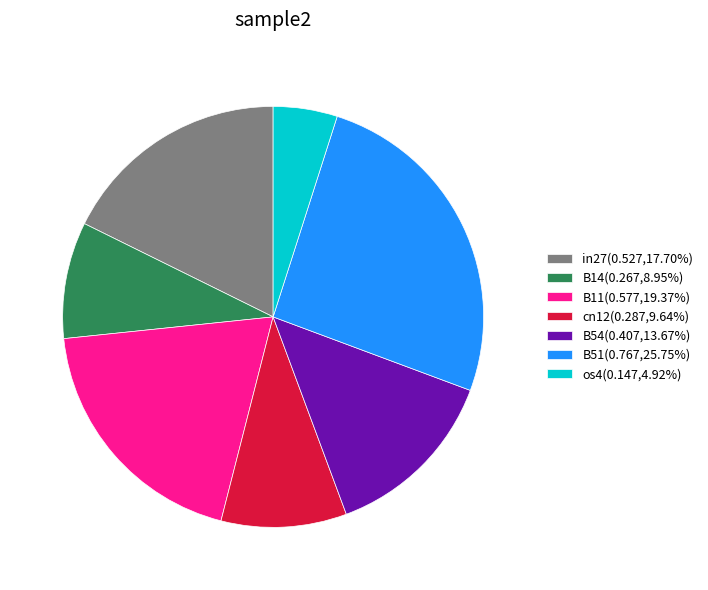

Which slice is the largest?

B51